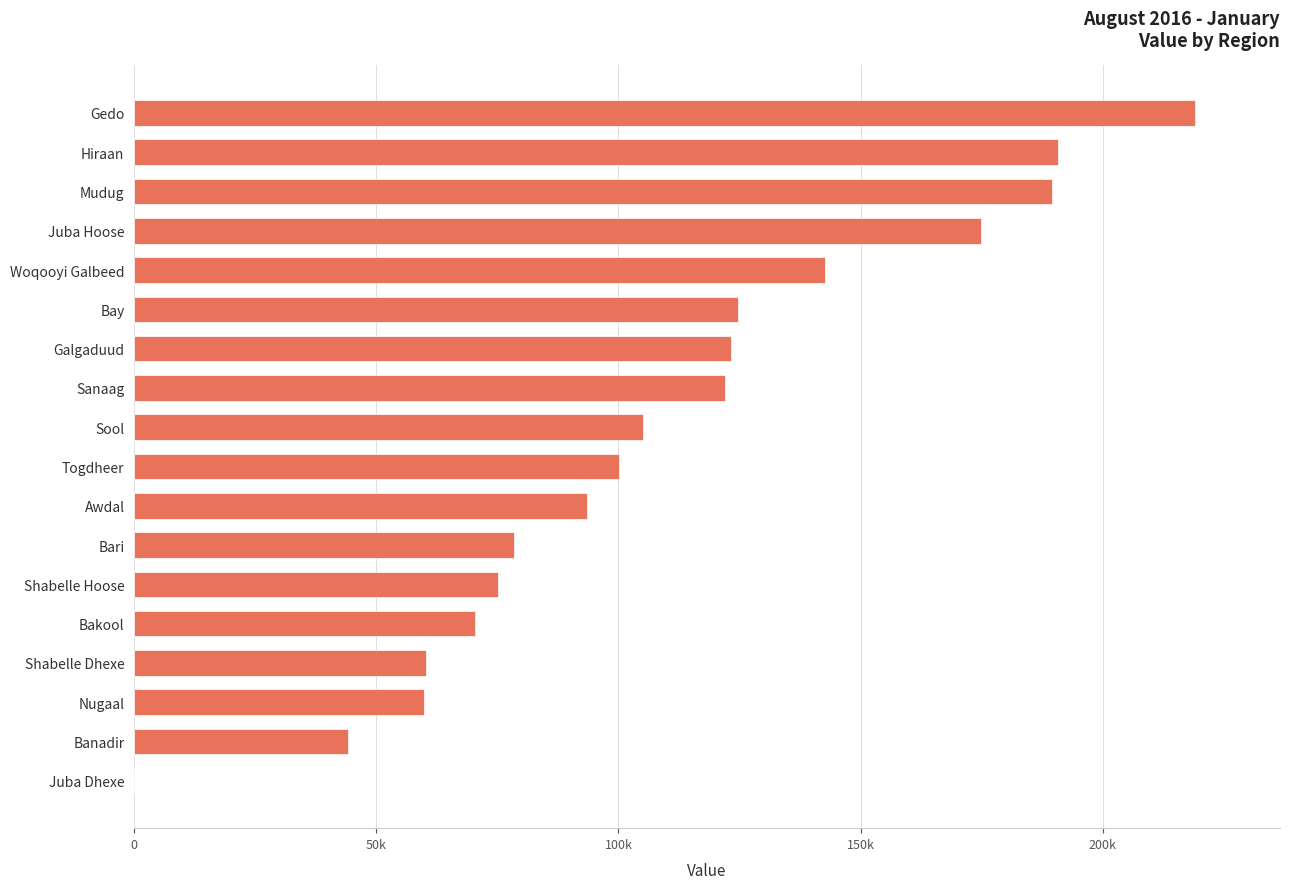

Which category has the highest value across all series?

Gedo